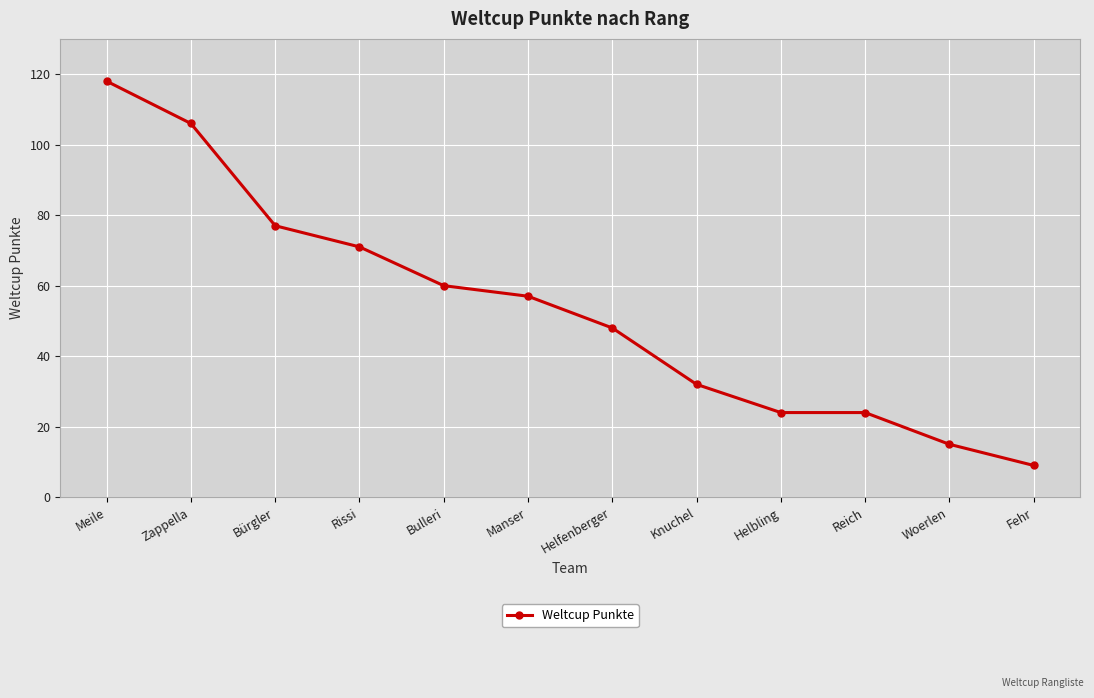

Count the number of data series in this chart.

1